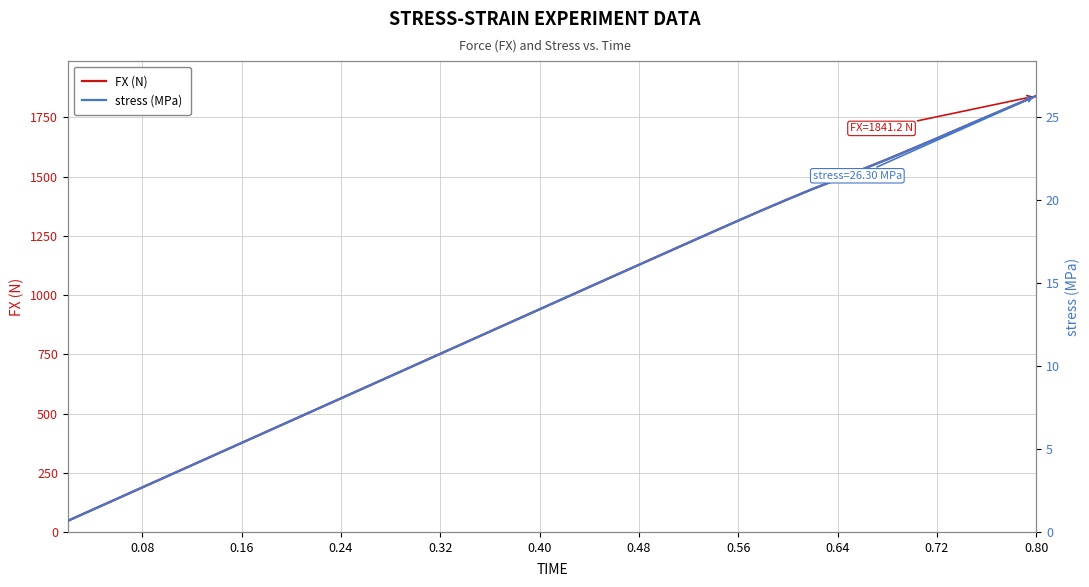

True or false: FX (N) and stress (MPa) intersect in this chart.

False